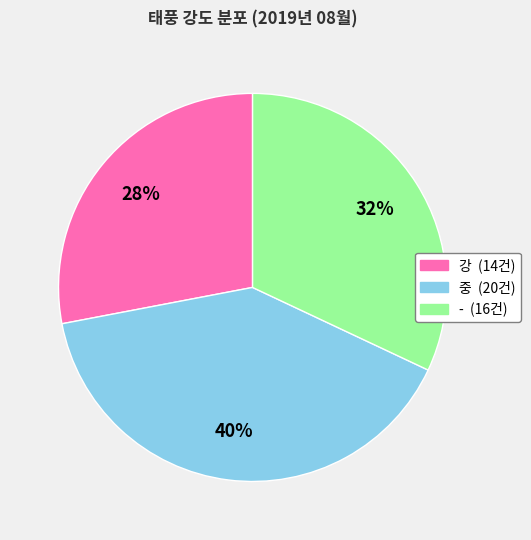

True or false: 강 accounts for 28% of the total.

True